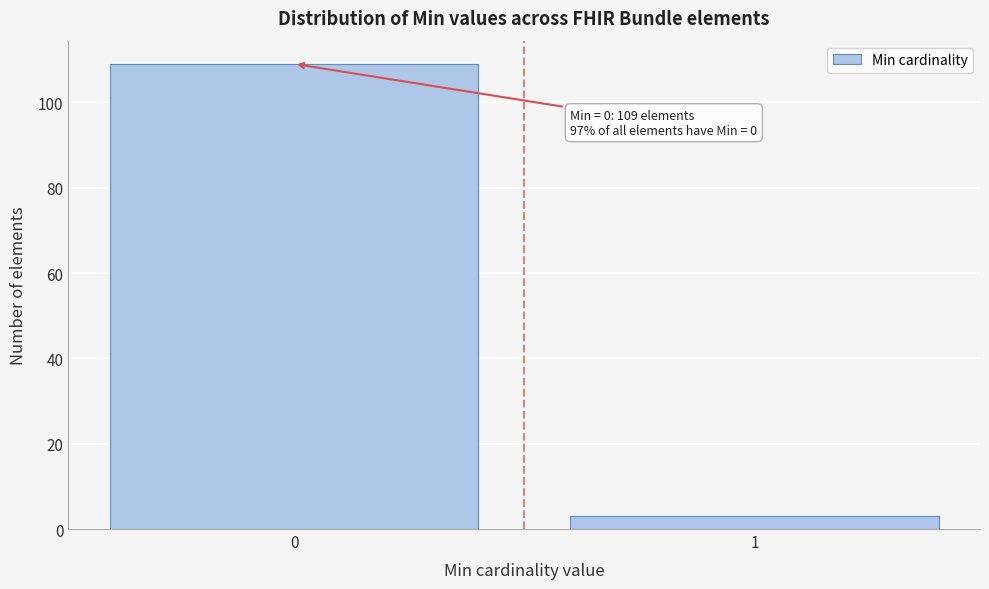

Reading right to left, extract all data points from this chart.

1=3	0=109